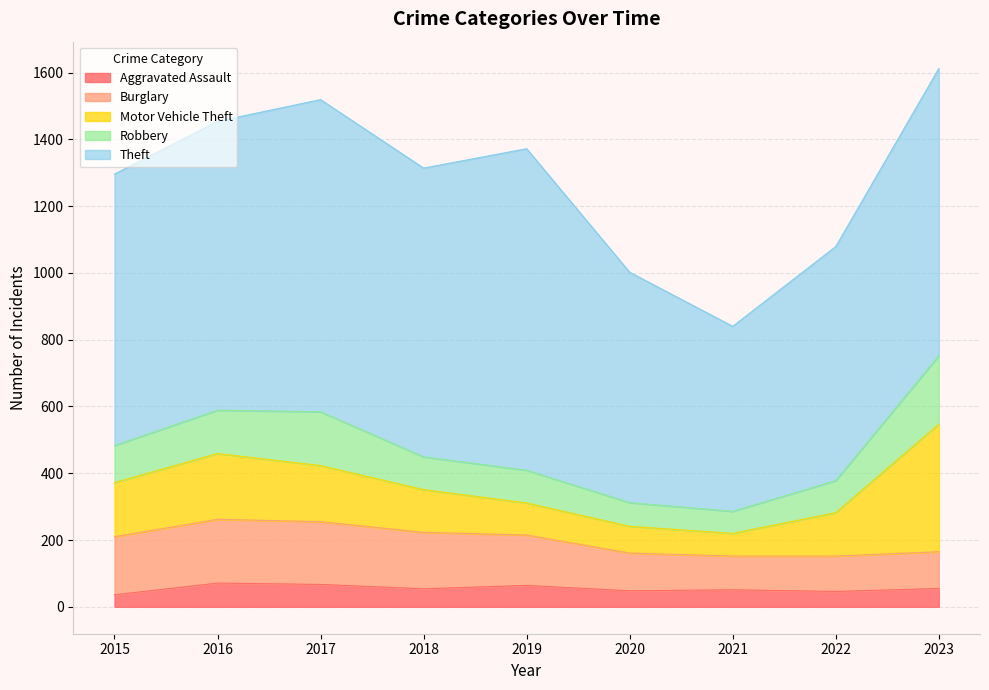

At which label is Theft closest to 758?

2015